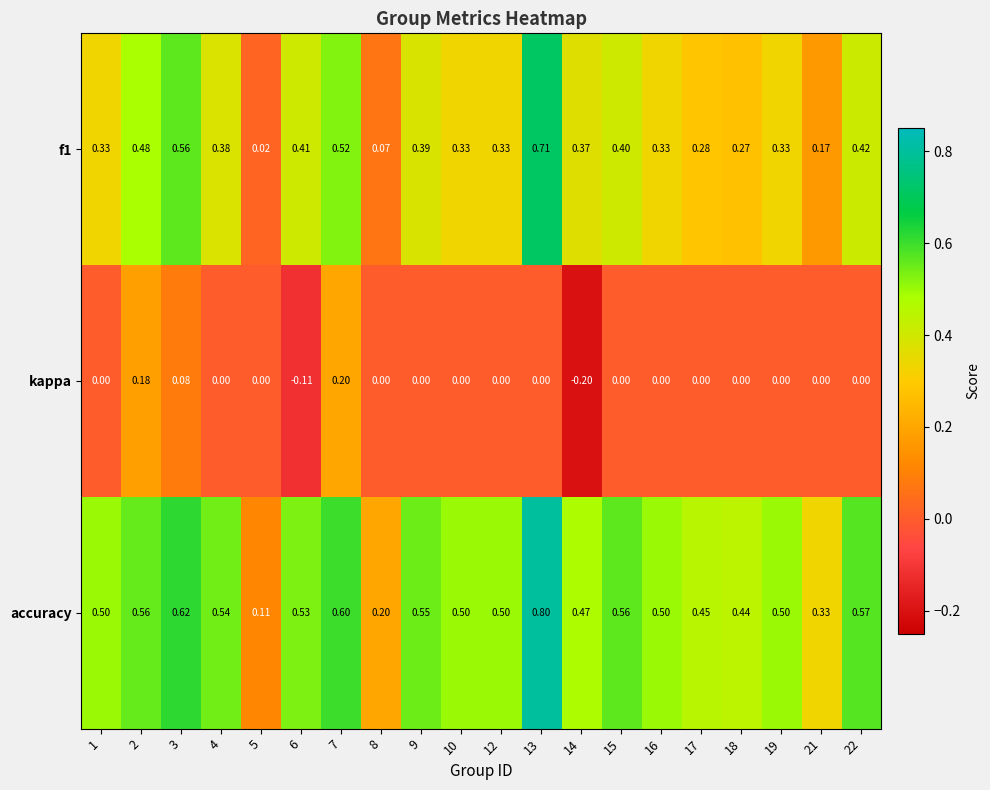

Which series has the largest total across all categories?

accuracy